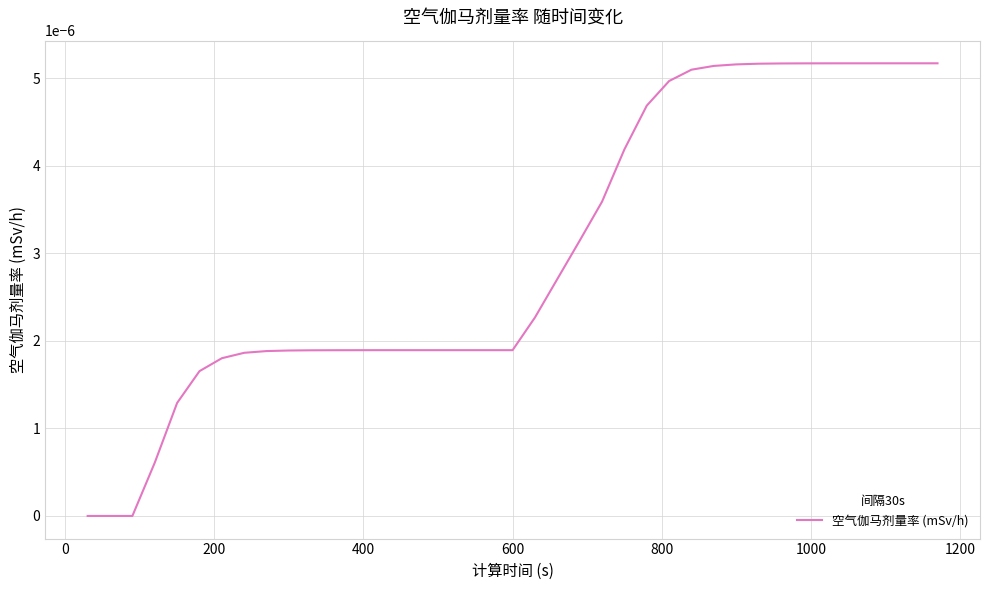

How many lines are shown in the chart?

1